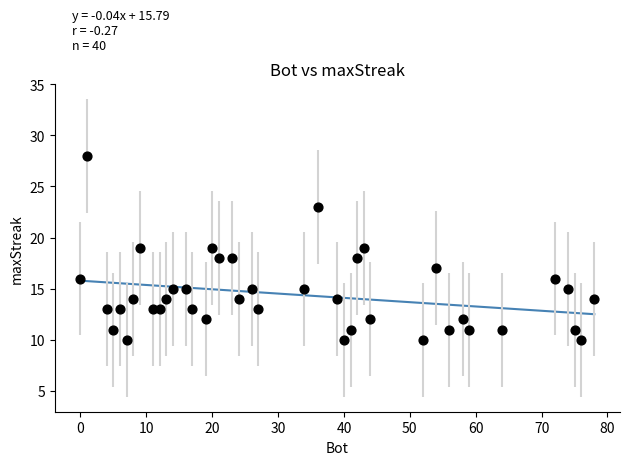

What is the range of X values (max minus min)?

78